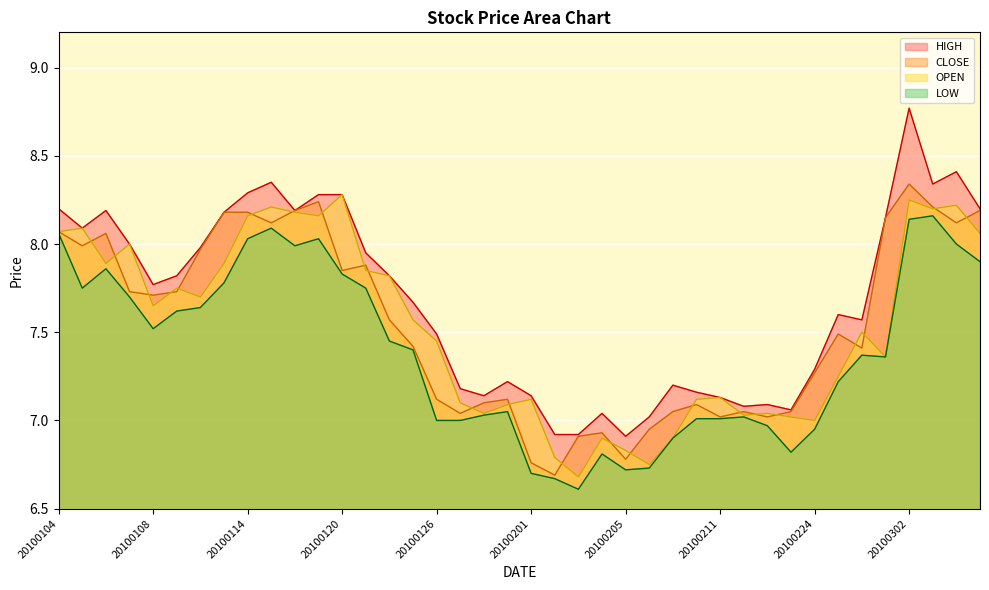

True or false: CLOSE and HIGH cross at least once.

False